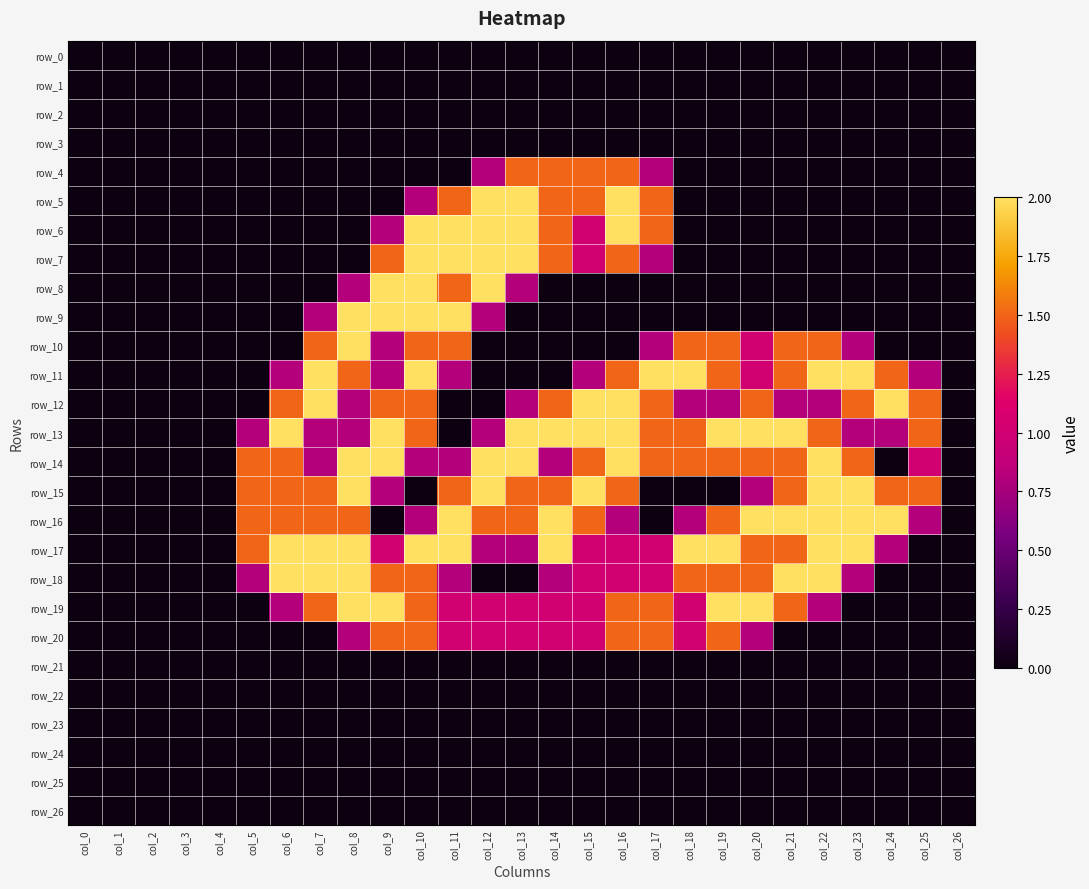

What is the total value across all series at col_10?

23.4